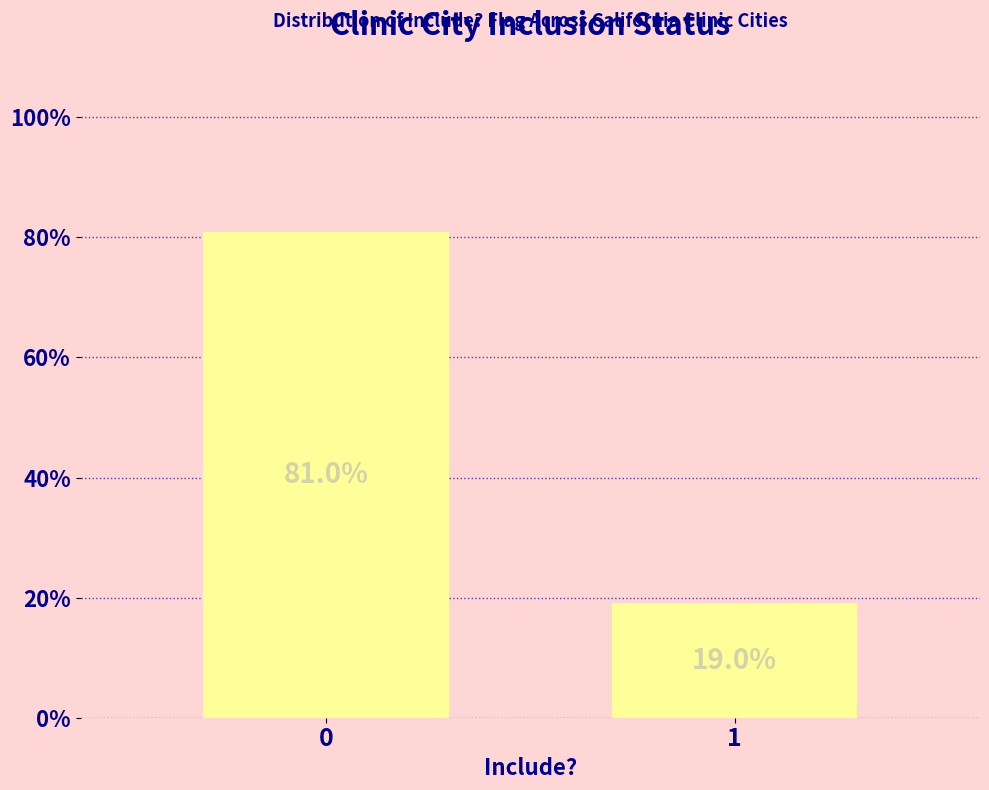

Reading right to left, transcribe all the data shown in this chart.

1=19.0	0=81.0